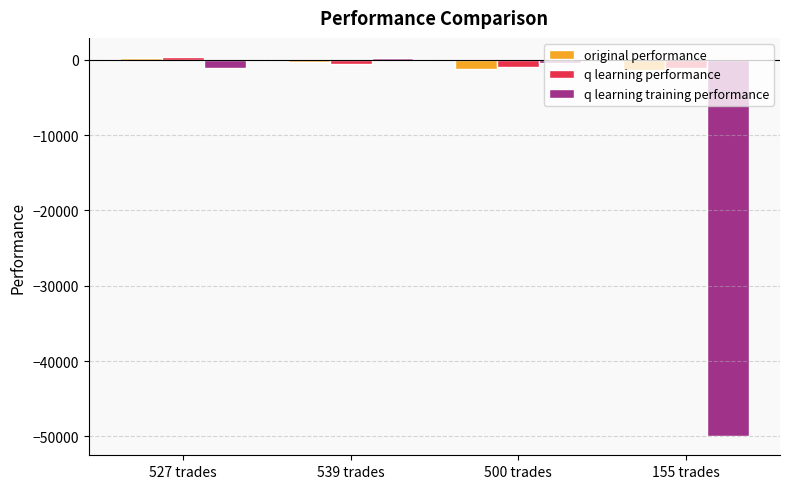

Between 539 trades and 155 trades, which series saw the biggest shift?

q learning training performance